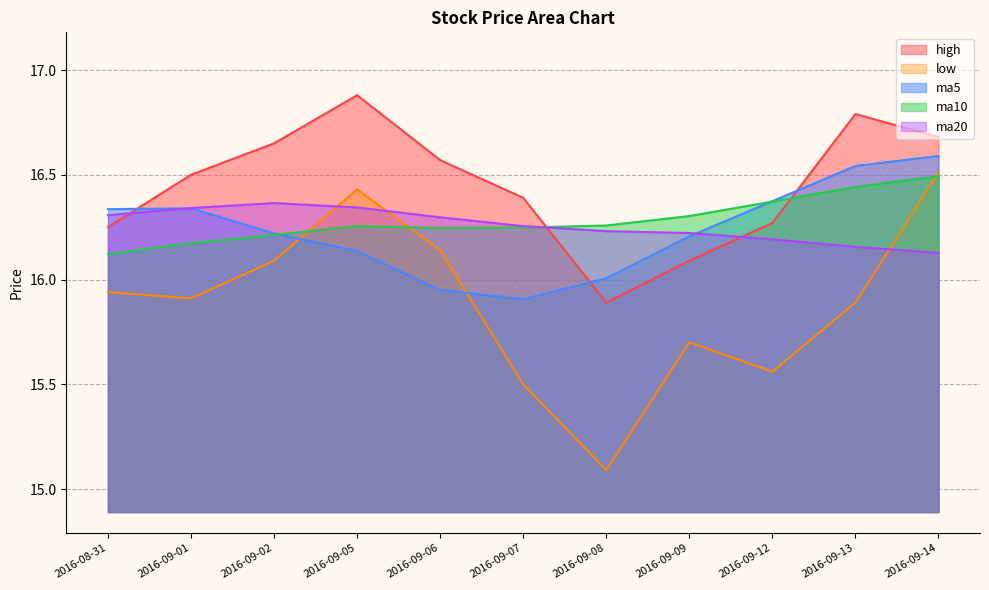

At which category does high reach its first local valley?

2016-09-08